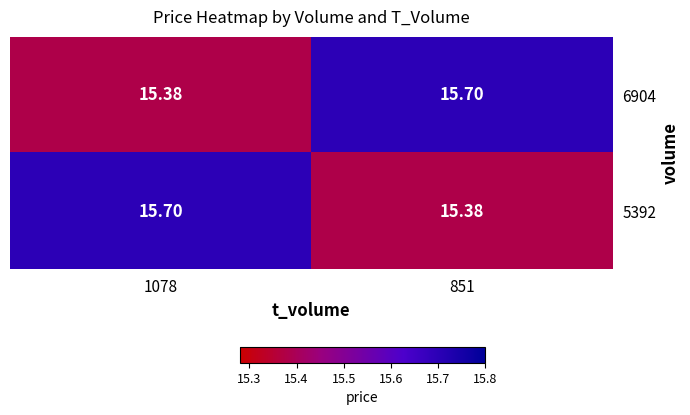

Rank the series at 1078 from highest to lowest value.

5392, 6904